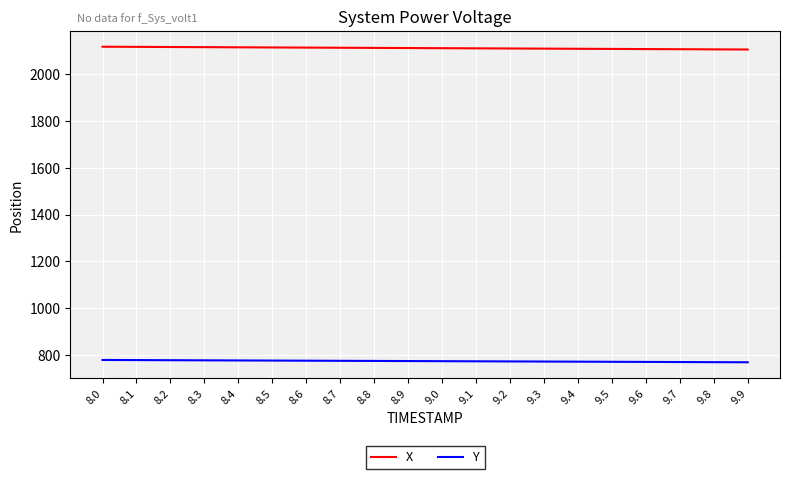

Rank the series by their maximum value, from highest to lowest.

X, Y